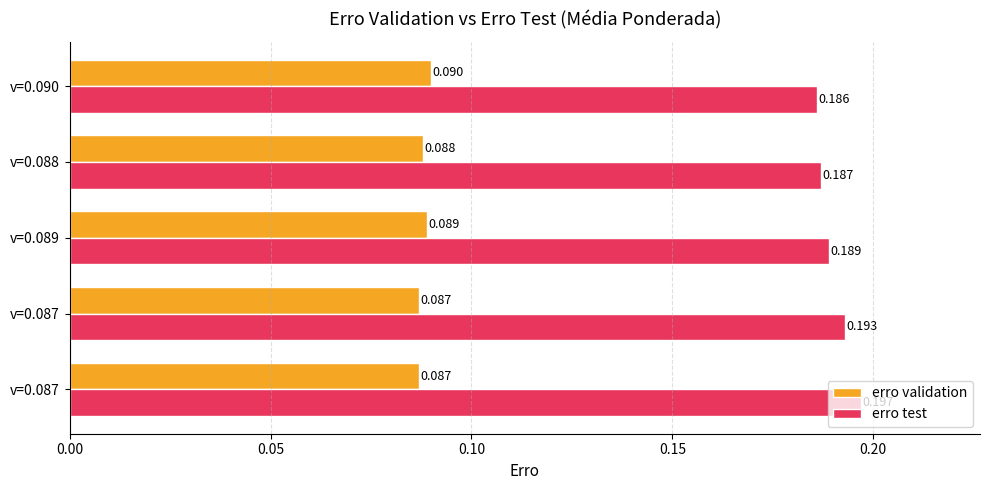

What is the maximum value for erro test?

0.2